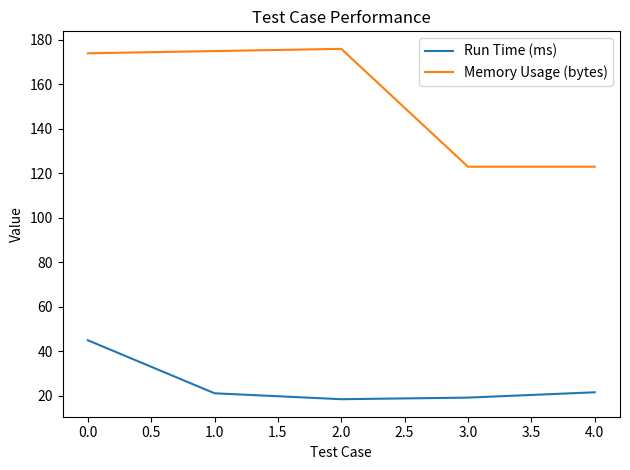

The value of Memory Usage (bytes) at 0.0 is 174.0. True or false?

True